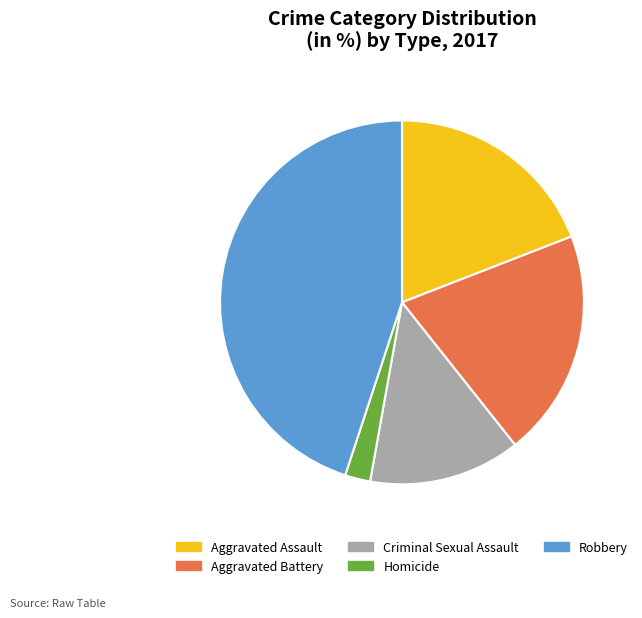

Between Aggravated Battery and Homicide, which is larger?

Aggravated Battery